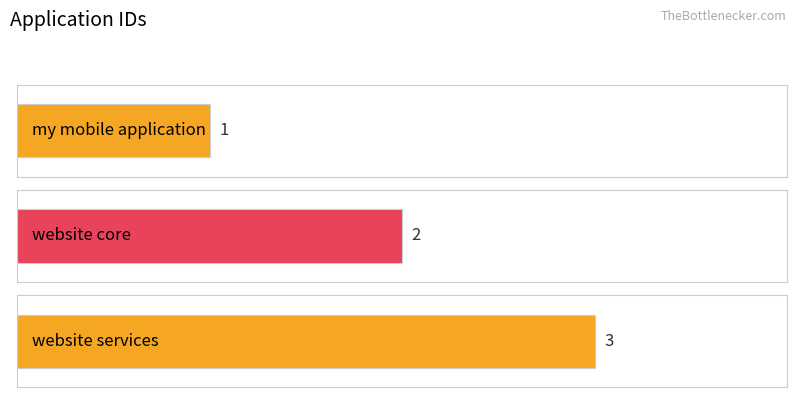

At which category does the chart reach its minimum across all series?

my mobile application